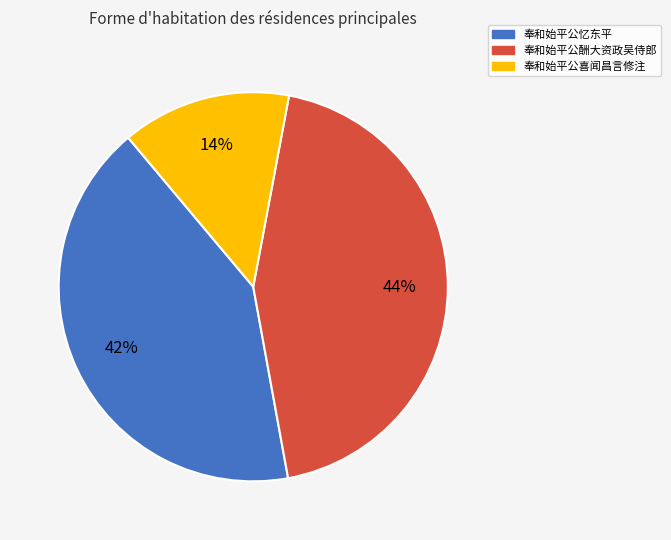

Do 奉和始平公喜闻昌言修注 and 奉和始平公酬大资政吴侍郎 together represent more than half of the pie?

Yes